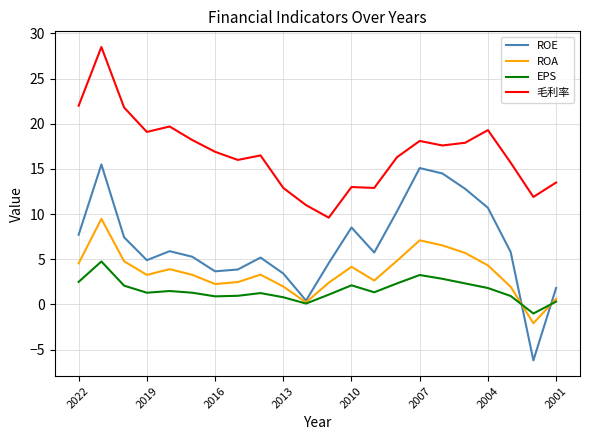

What is the minimum value shown in the chart?

-6.2